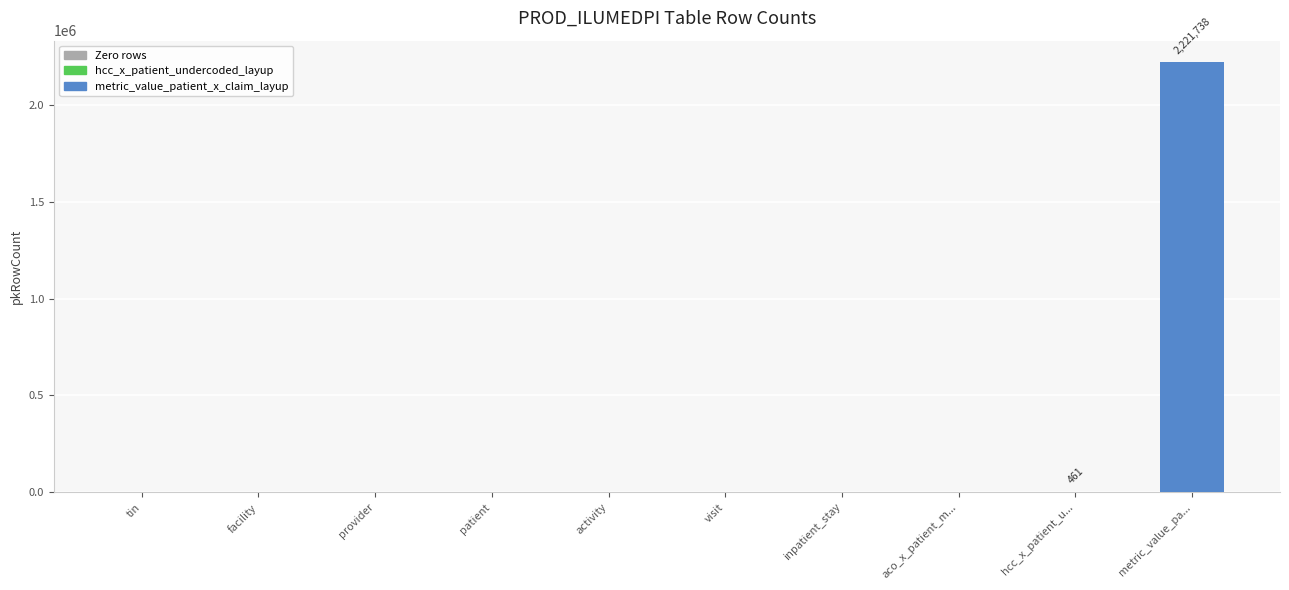

Are the bars horizontal?

No